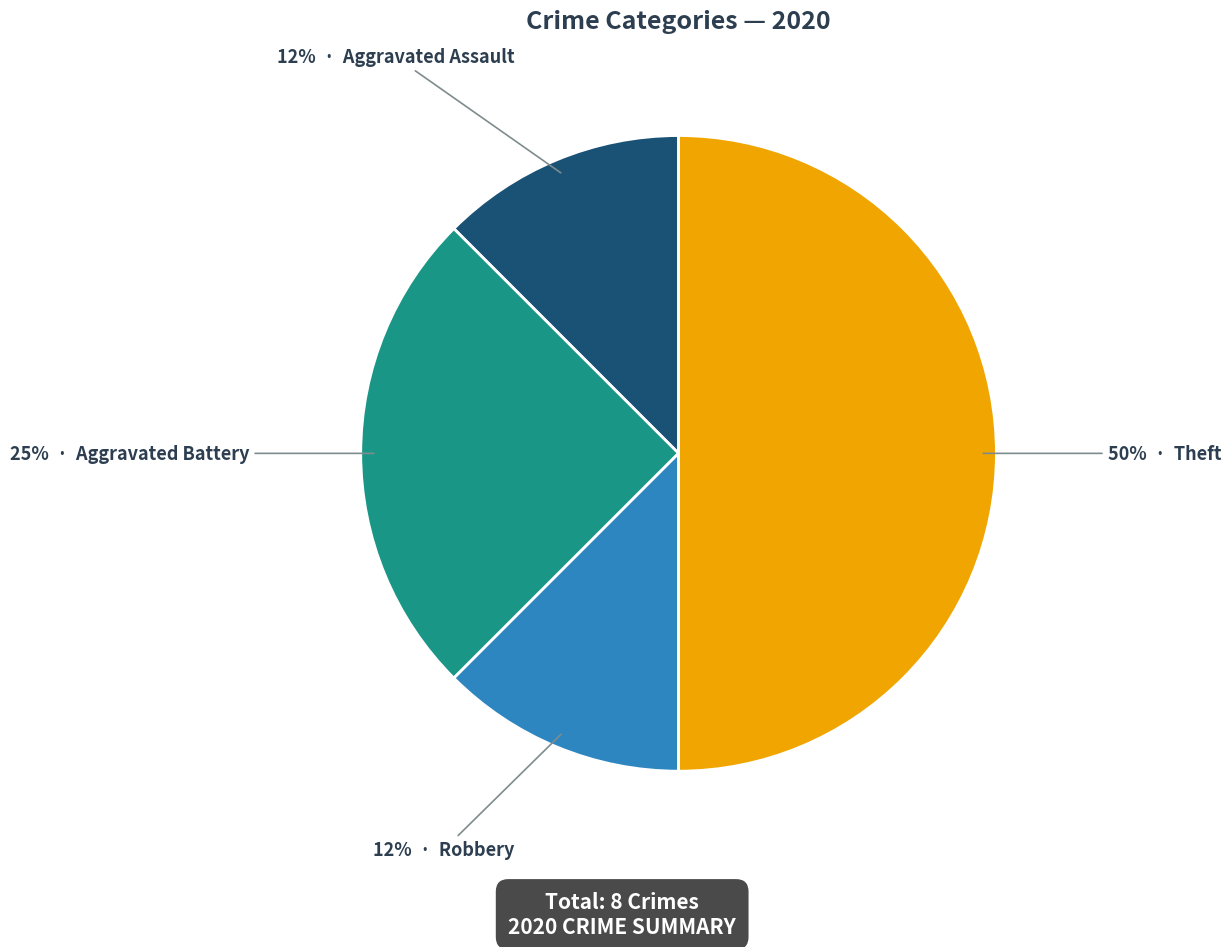

To the nearest percent, what is the average slice percentage?

25%